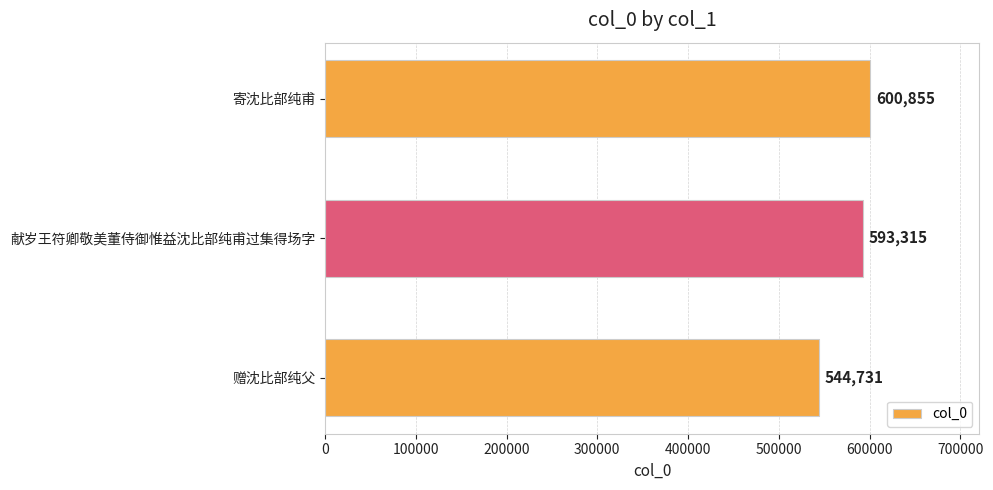

Rank the categories by value from highest to lowest.

寄沈比部纯甫, 献岁王符卿敬美董侍御惟益沈比部纯甫过集得场字, 赠沈比部纯父